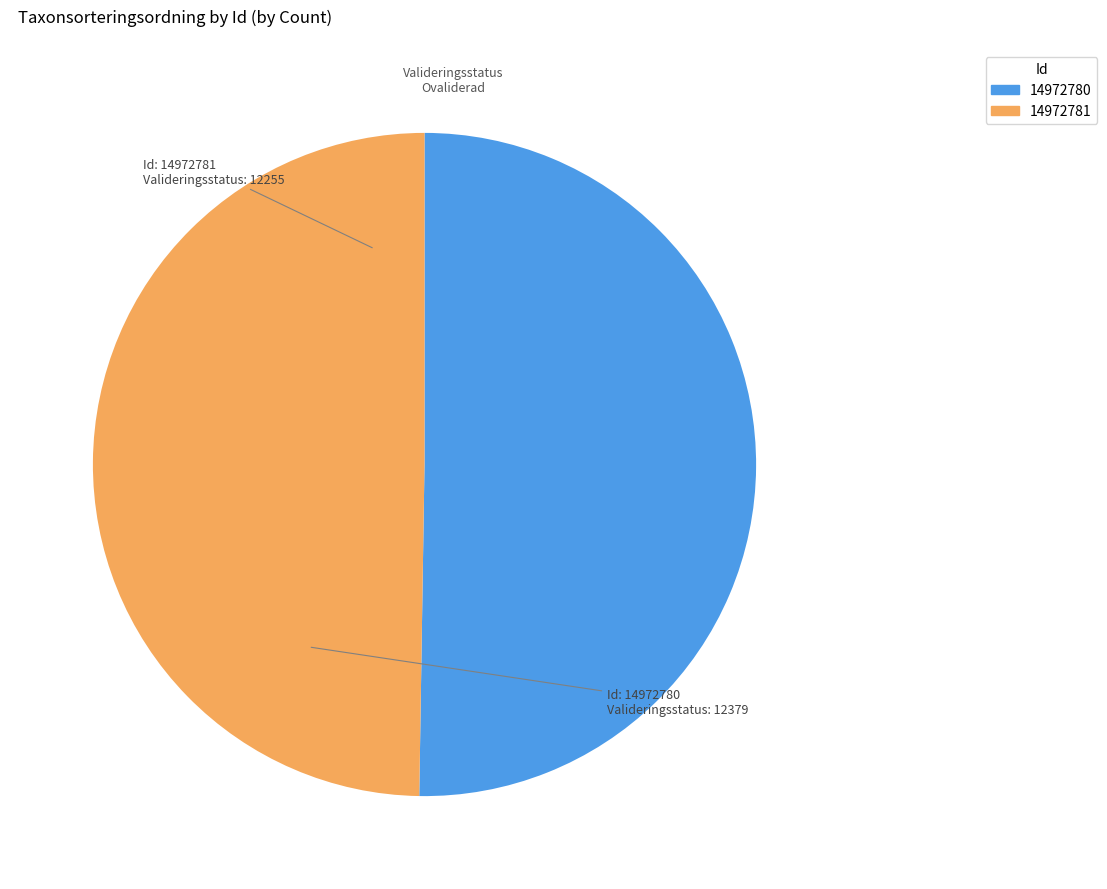

What is the majority slice?

14972780